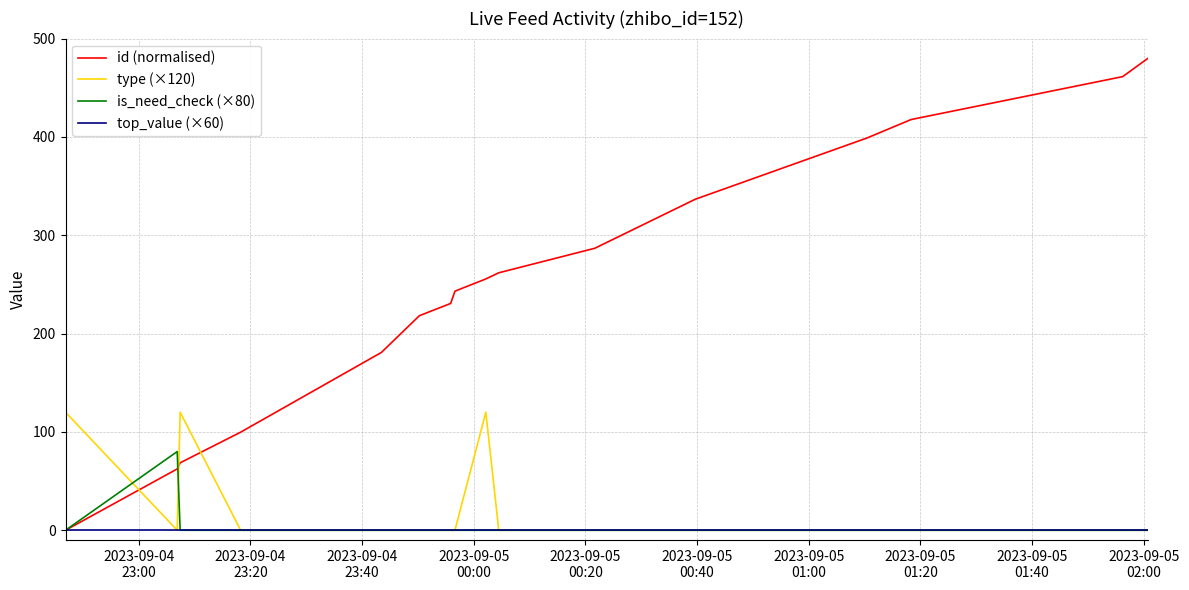

How many lines are shown in the chart?

4